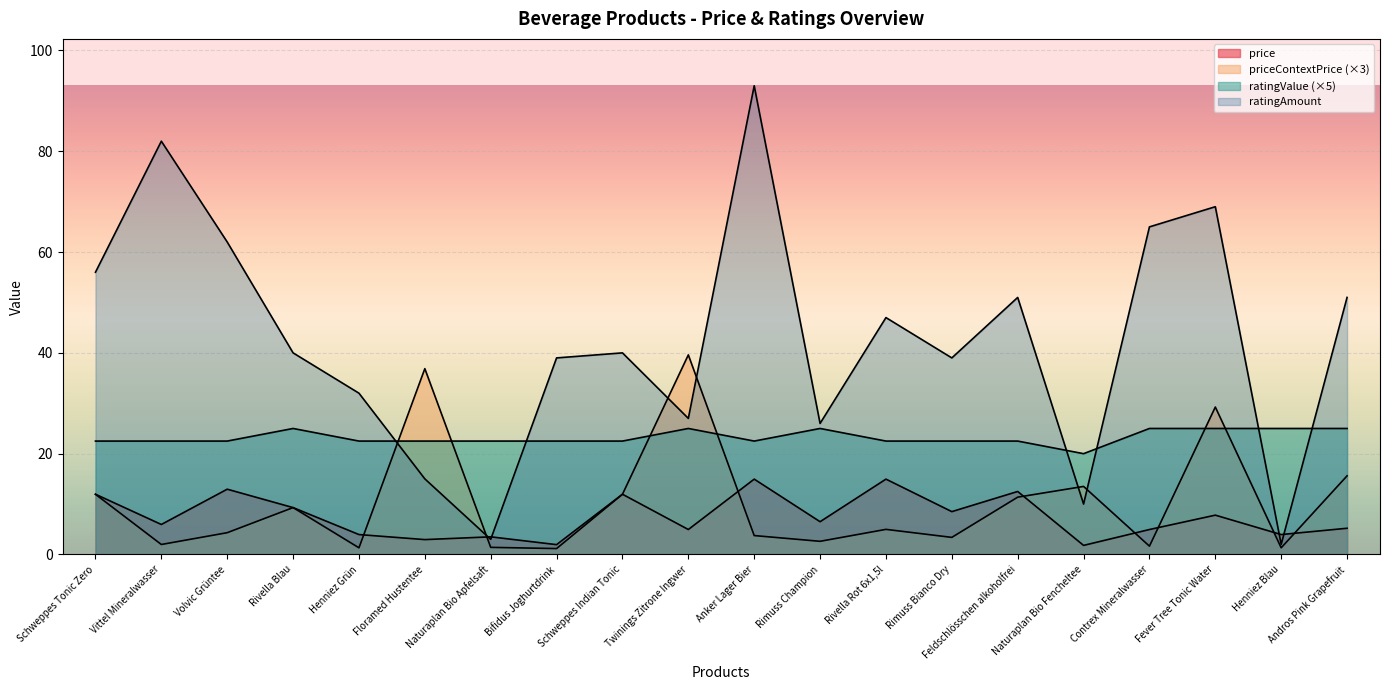

What is the label of the 19th point from the right?

Vittel Mineralwasser